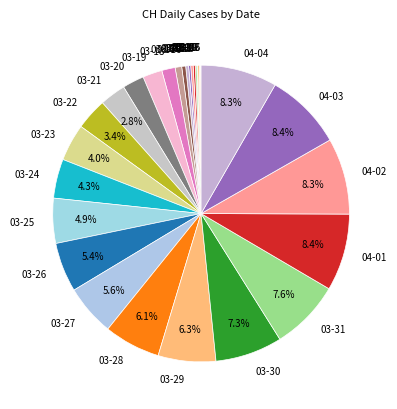

Between 03-19 and 03-25, which is larger?

03-25